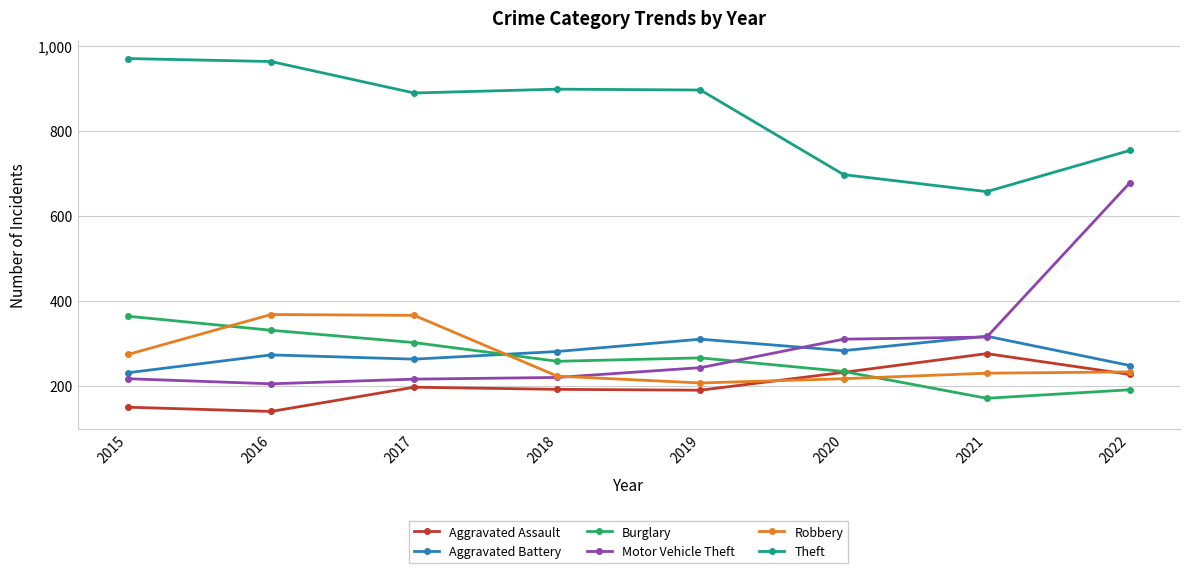

Between which two adjacent categories do Robbery and Aggravated Battery first intersect?

2017 and 2018